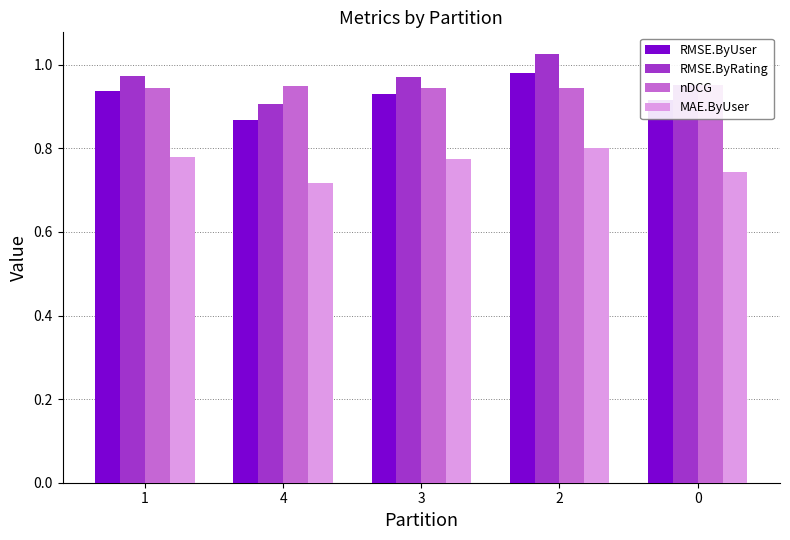

List the series in order of their peak value, highest first.

RMSE.ByRating, RMSE.ByUser, nDCG, MAE.ByUser